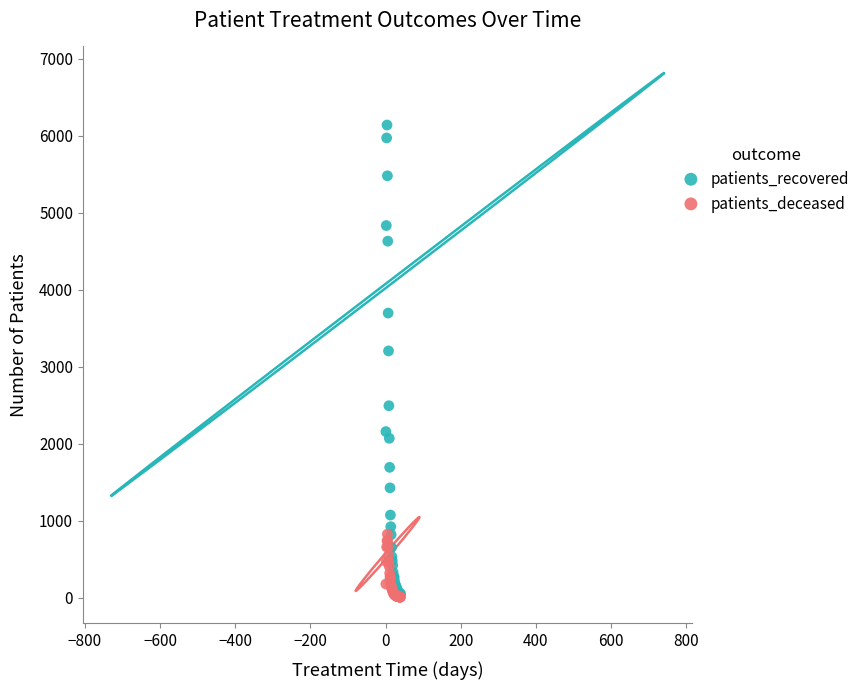

Across all series, what Y value is closest to 3073?

3206